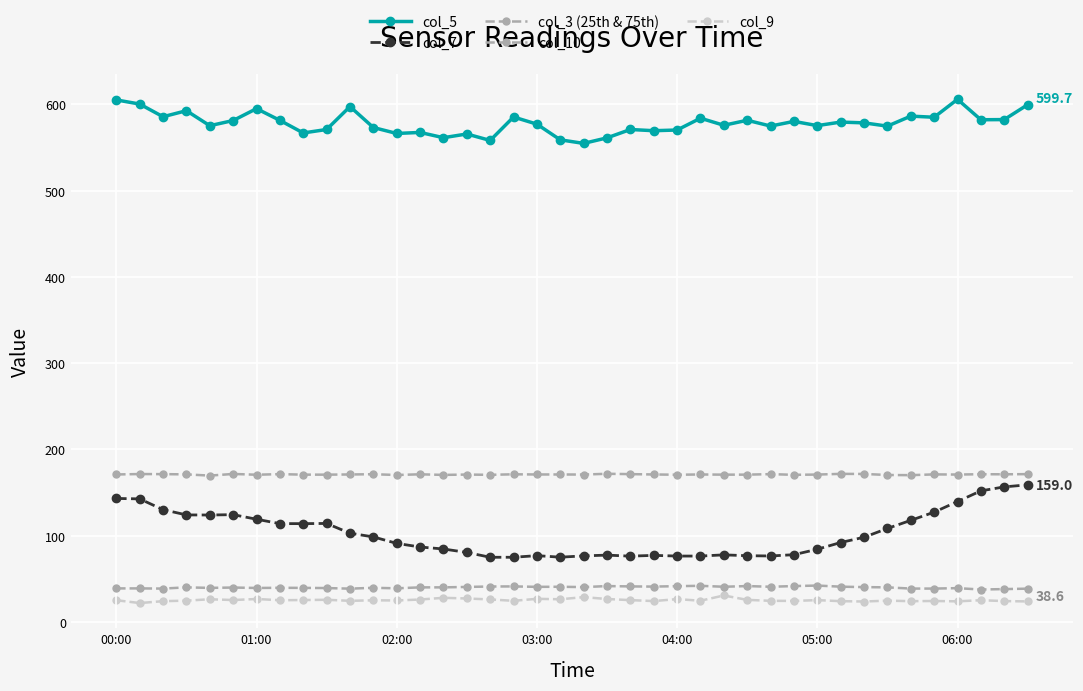

Count the number of categories in the chart.

40